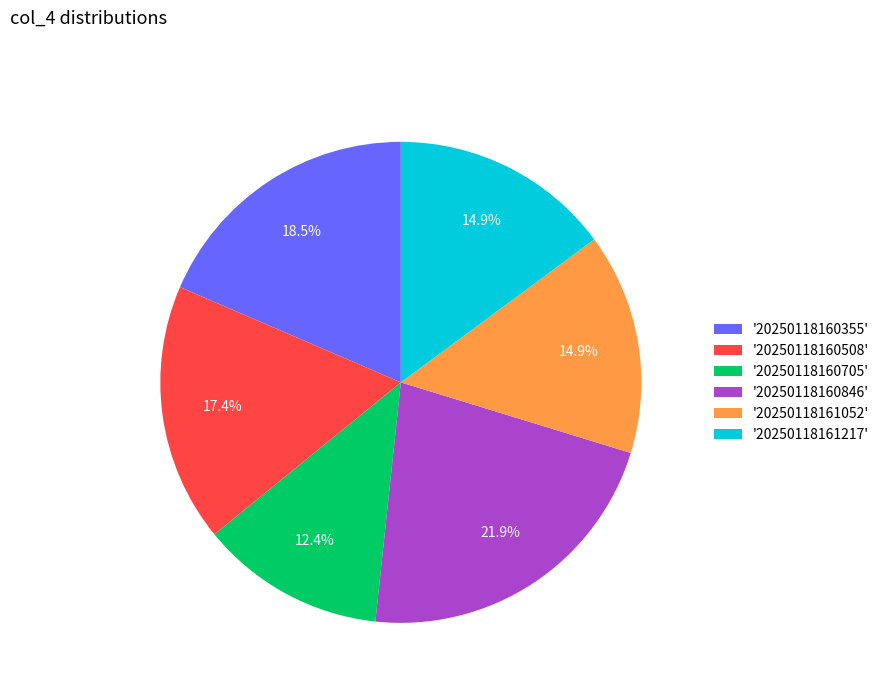

Combined, do '20250118161052' and '20250118160355' account for over 50%?

No